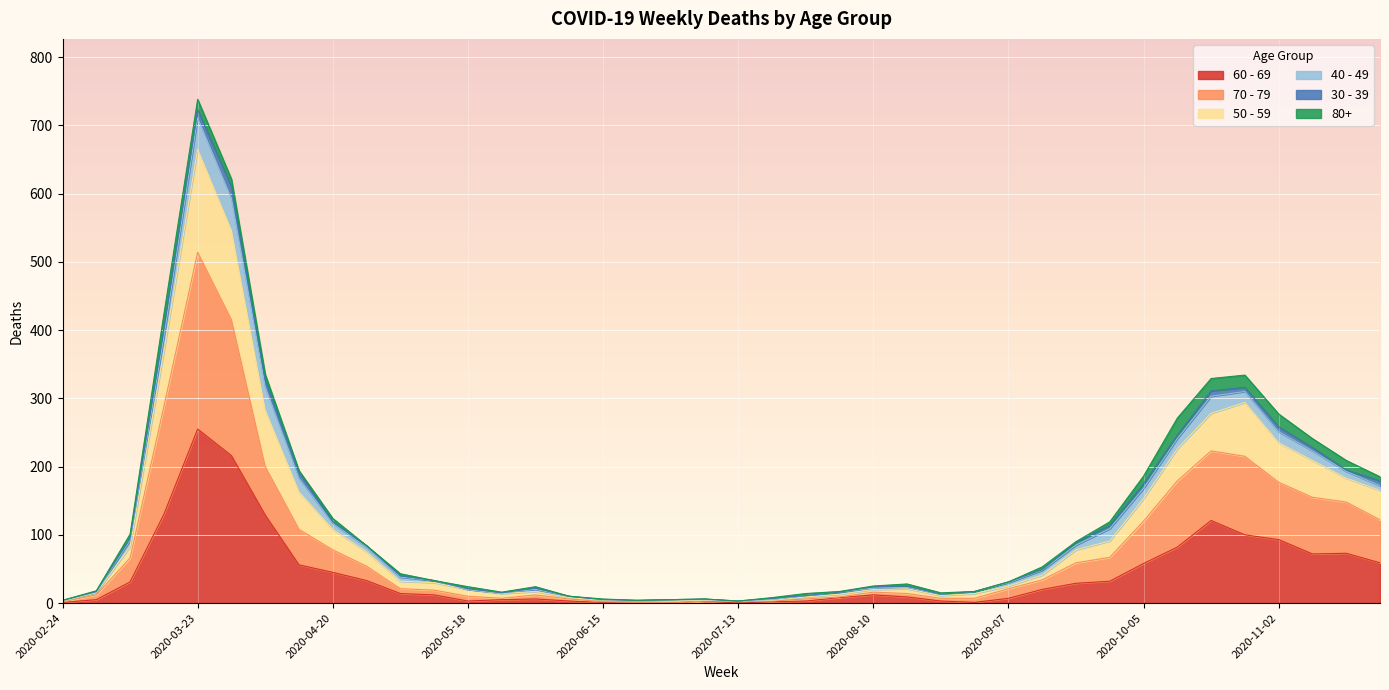

Which category has the highest value in the 60 - 69 series?

2020-03-23